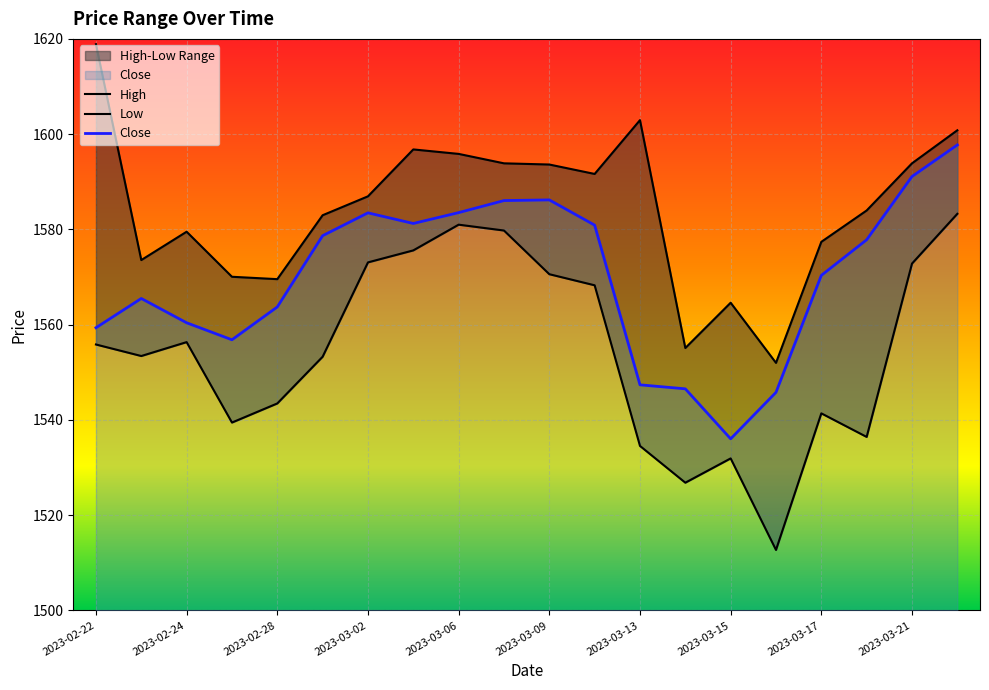

Read the Low value at 2023-03-15.

1531.9